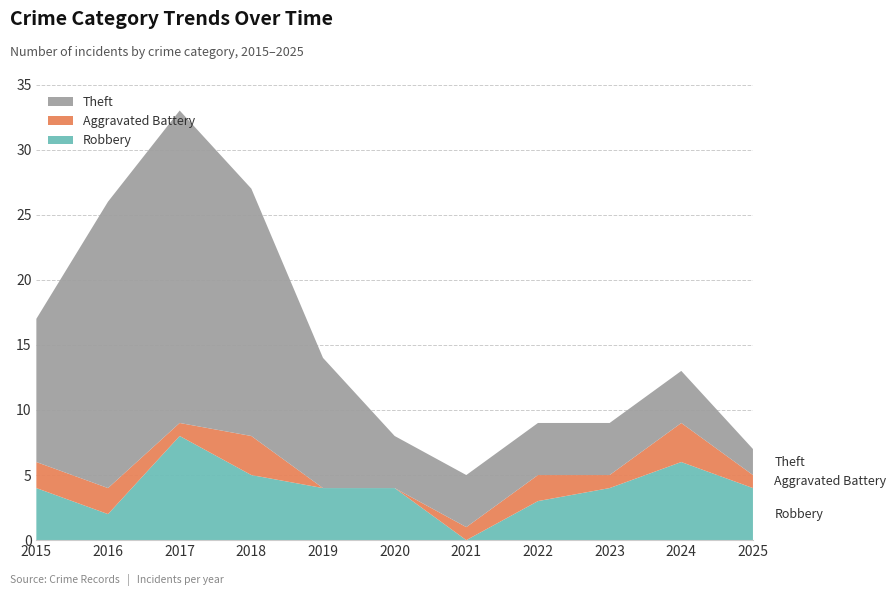

Reading left to right, transcribe all the data shown in this chart.

Robbery: 4	2	8	5	4	4	0	3	4	6	4
Aggravated Battery: 2	2	1	3	0	0	1	2	1	3	1
Theft: 11	22	24	19	10	4	4	4	4	4	2